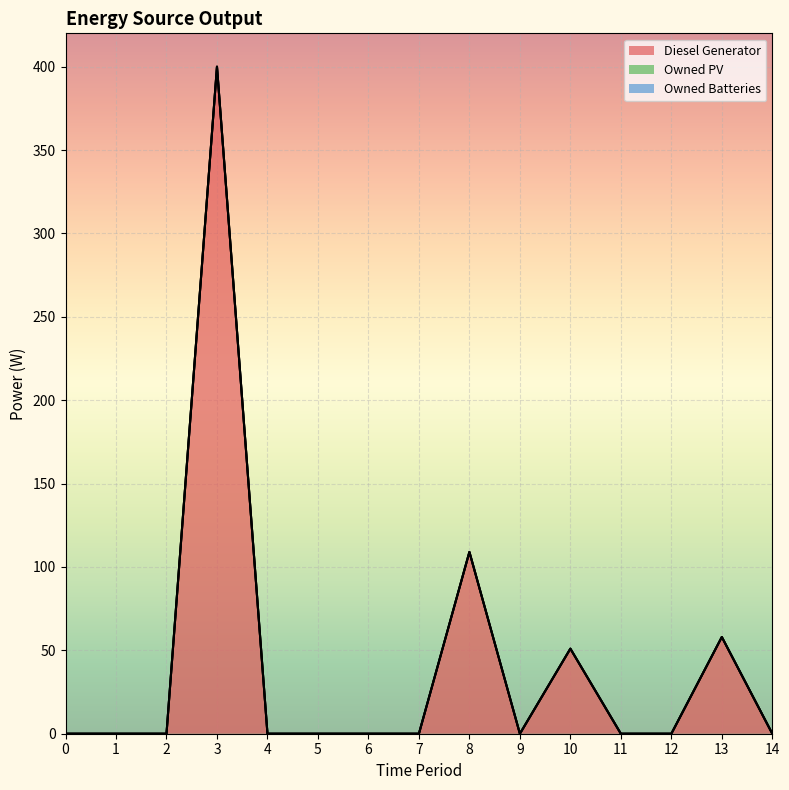

True or false: Diesel Generator and Owned PV intersect in this chart.

False